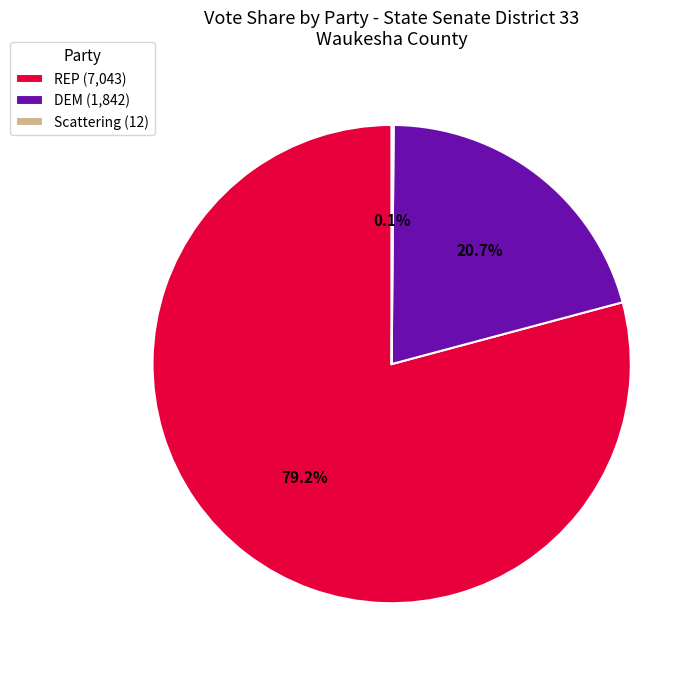

How much of the chart is everything except REP (7,043)?

20.8%